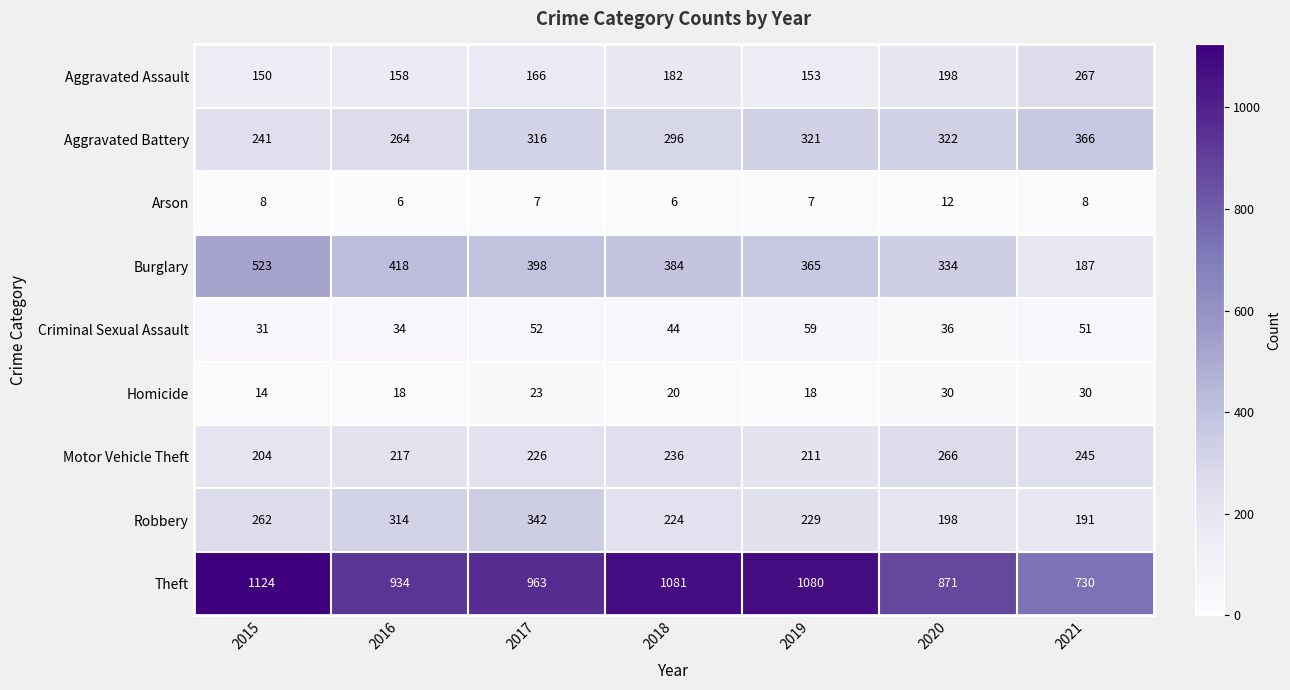

The Burglary series shows 384 at 2018. True or false?

True